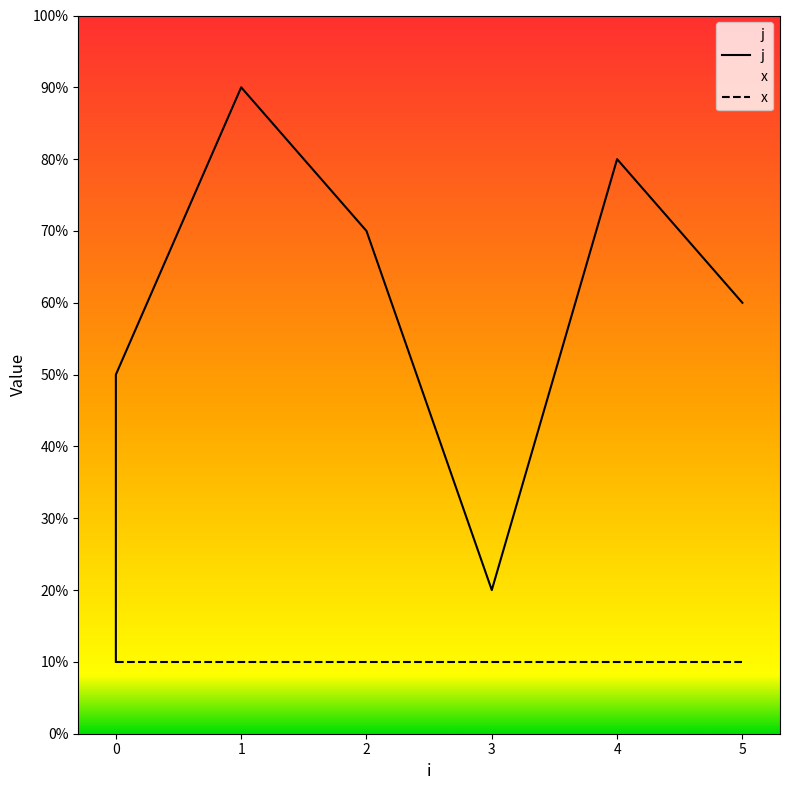

True or false: x has more than 0 interior local peaks.

False